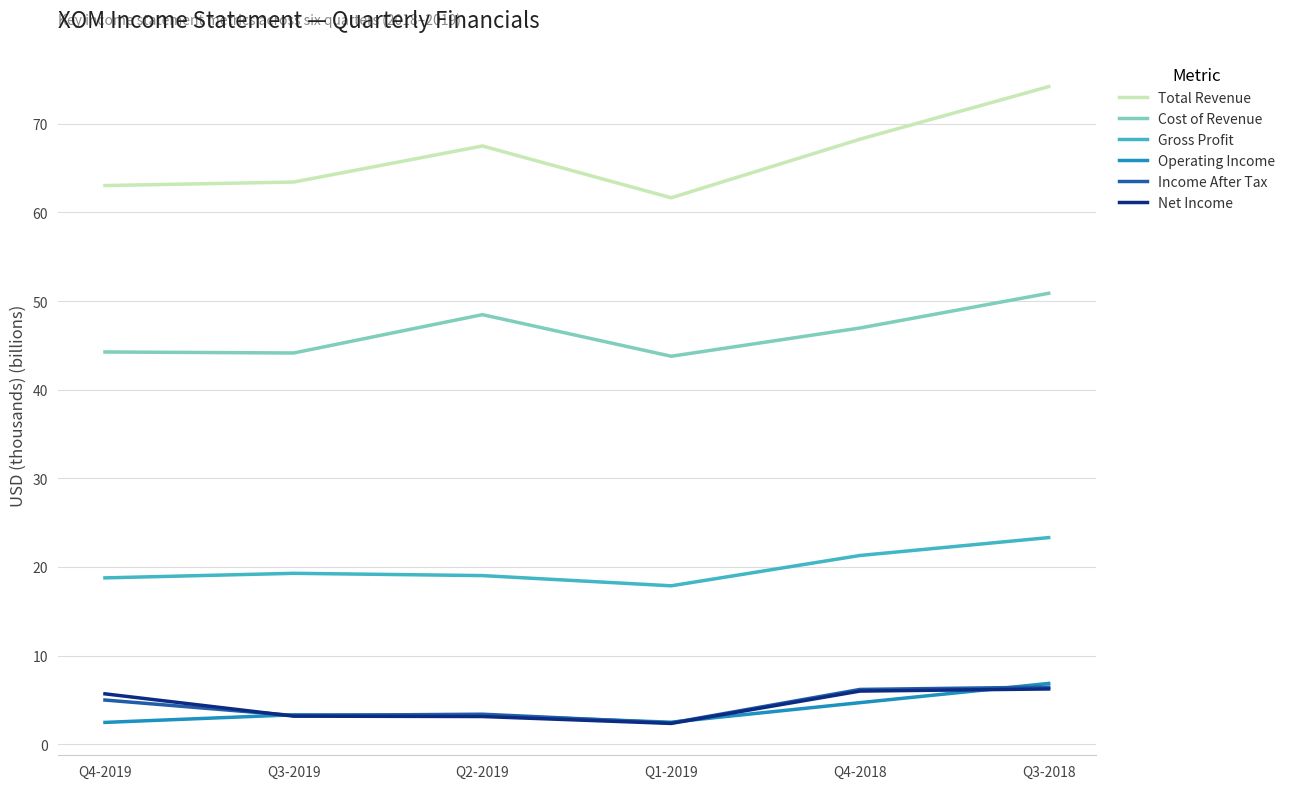

How many distinct data groups are displayed?

6